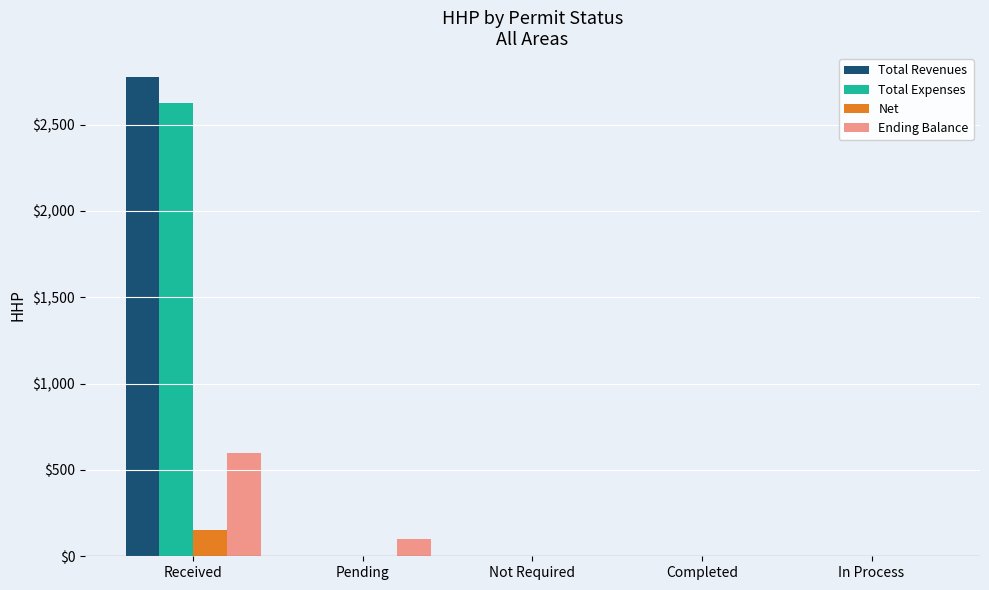

What is the greatest value displayed?

2775